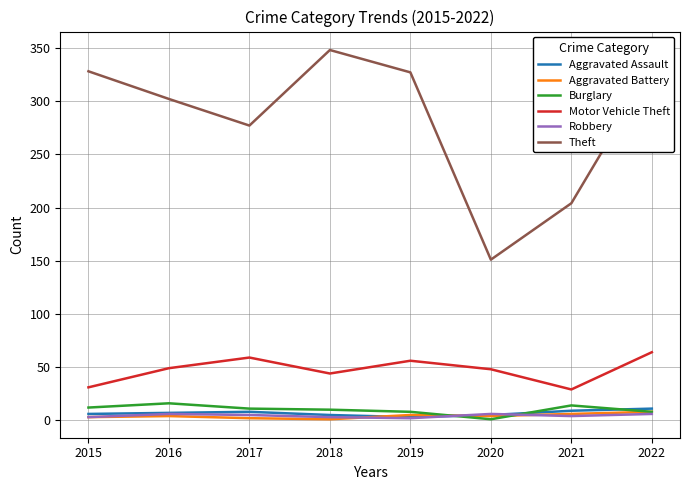

Is the value of Aggravated Assault at 2021 greater than the value of Theft at 2019?

No